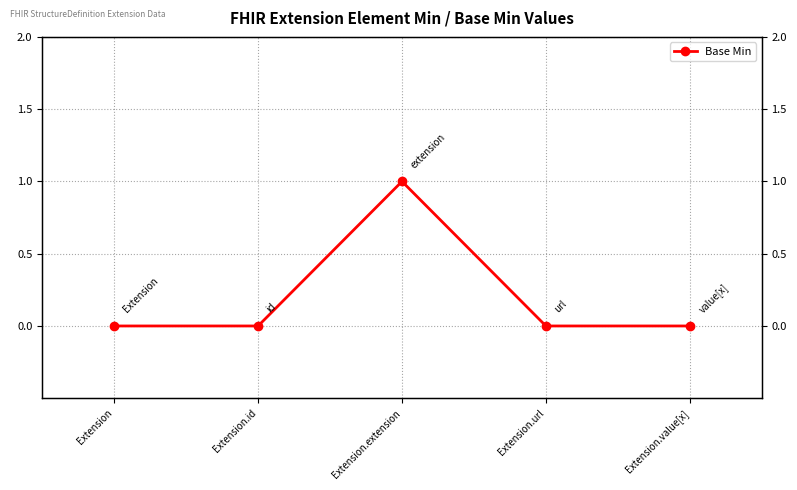

What is the change in value from Extension.id to Extension.extension?

+1